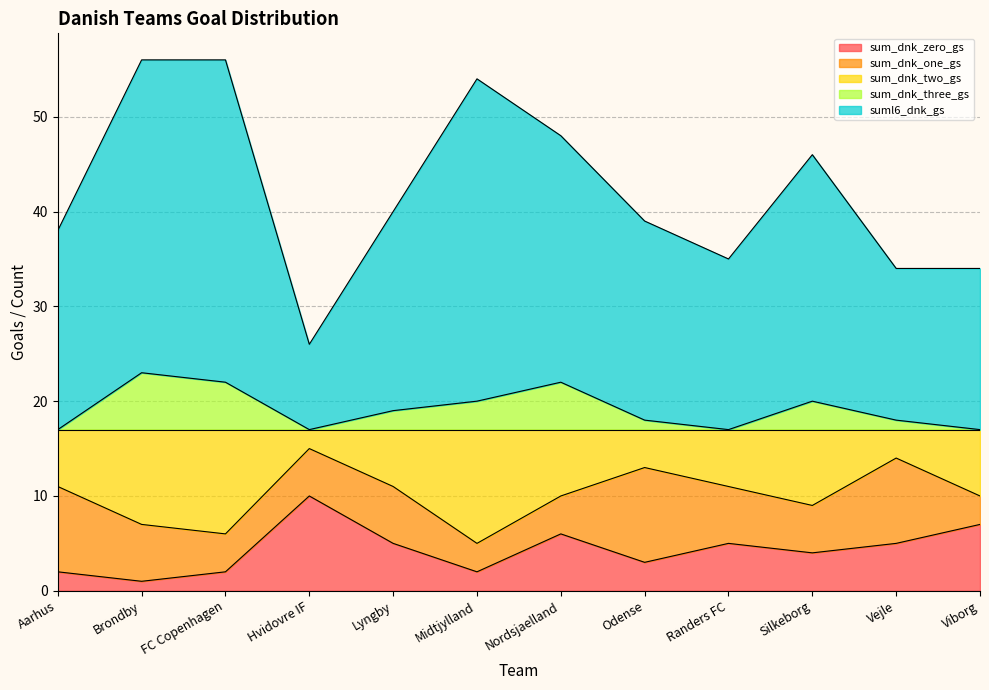

Which series has the widest spread of values?

suml6_dnk_gs